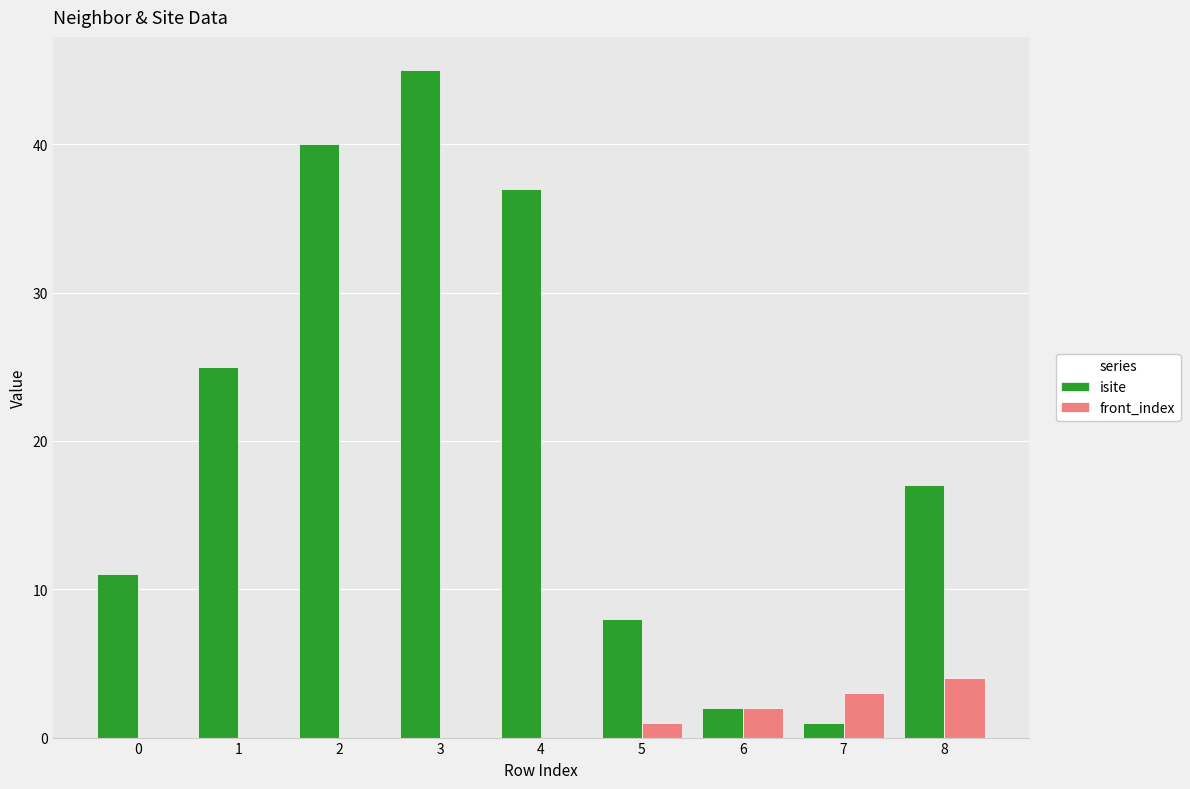

Which category has the highest value across all series?

3